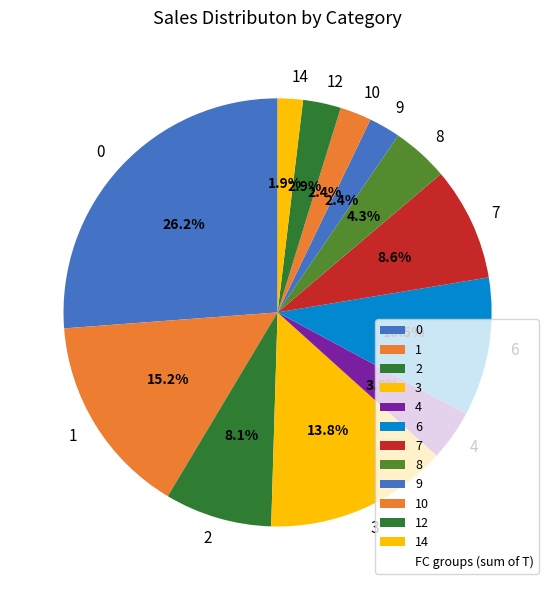

How many segments does this pie chart have?

12